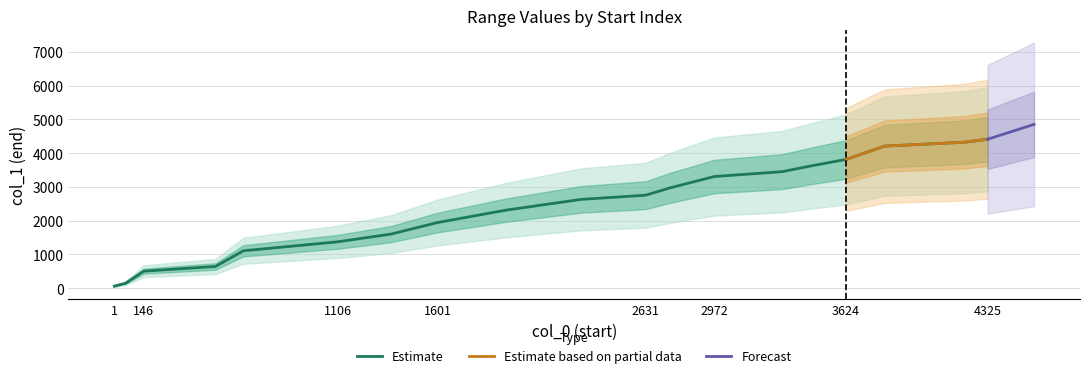

The Estimate series shows 5524 at 3624. True or false?

False